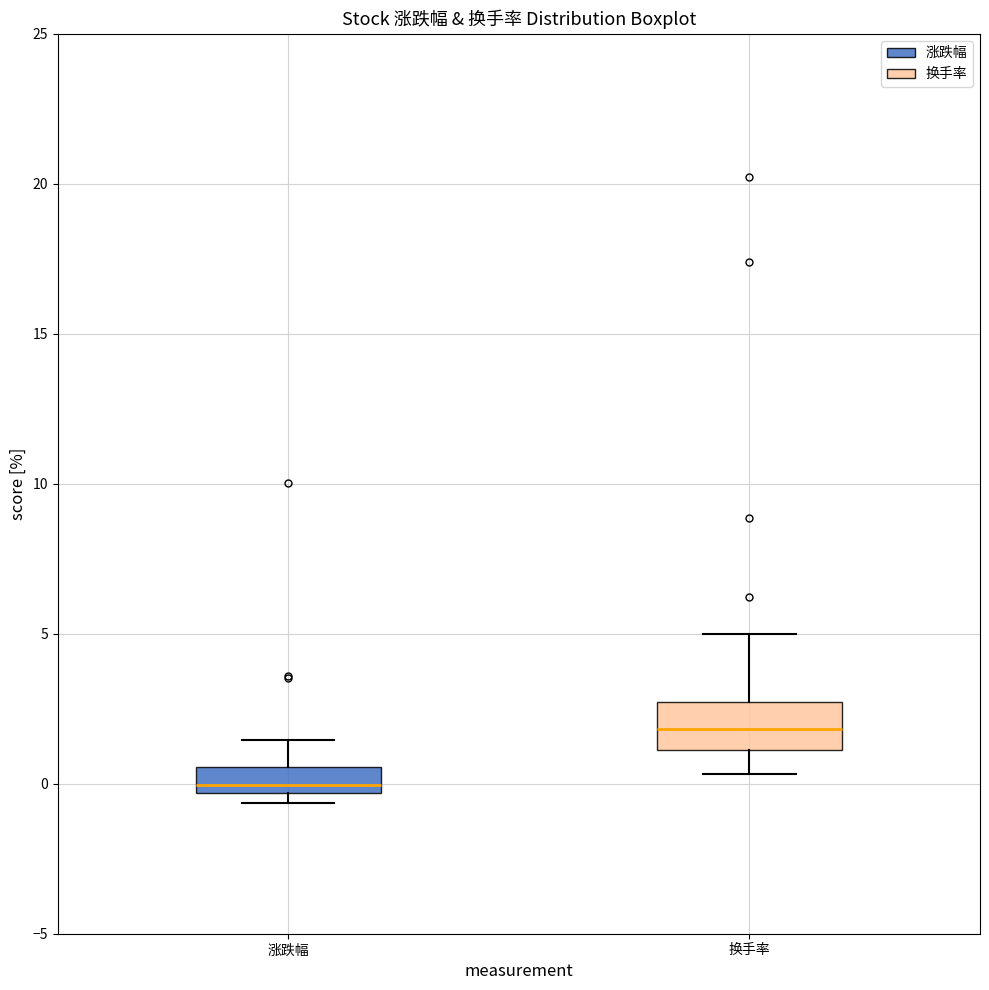

Which box has the lowest median line?

涨跌幅